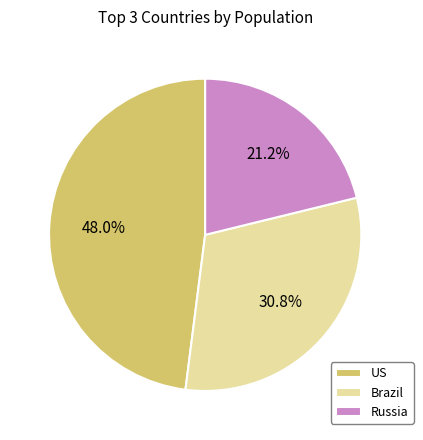

Which slice is the smallest?

Russia